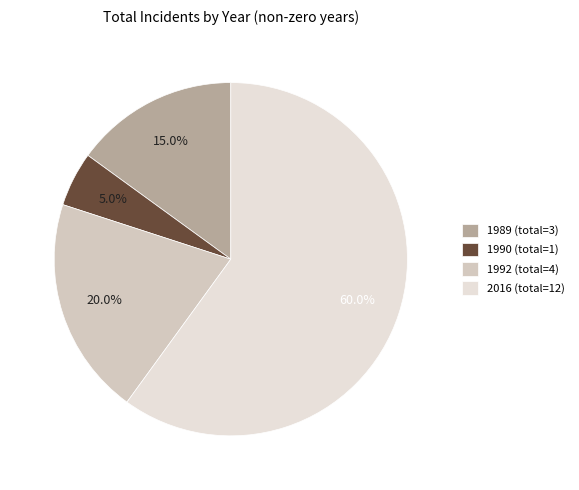

Is there a majority slice in this chart?

Yes